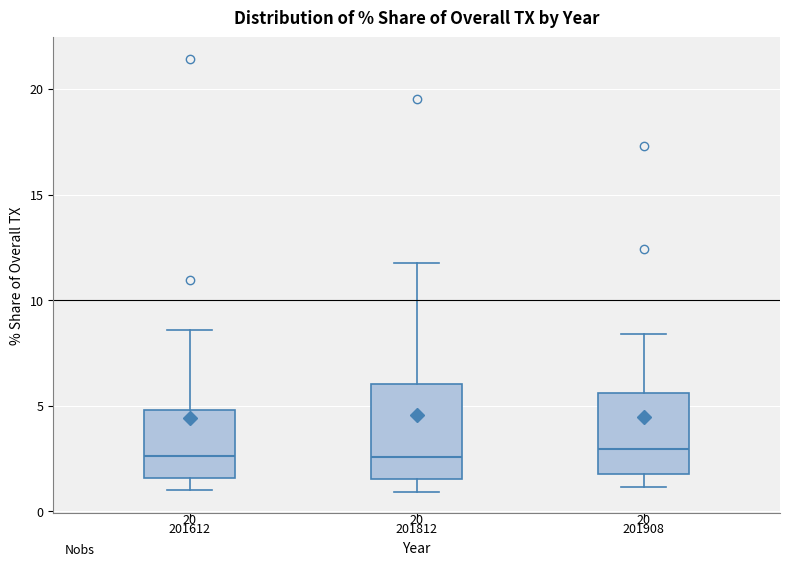

Which box is the tallest, from its lower edge to its upper edge?

201812